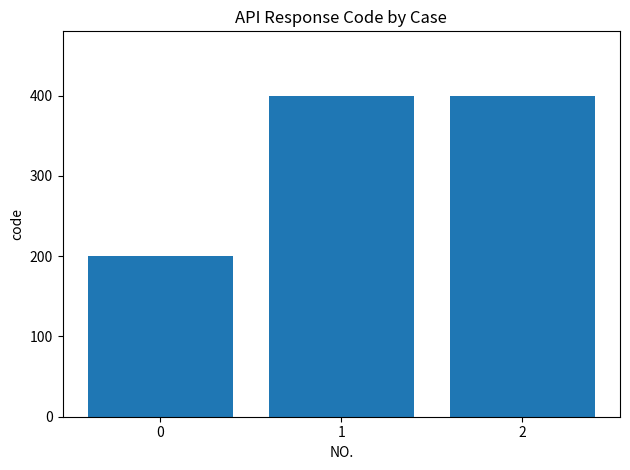

Count the number of data series in this chart.

1